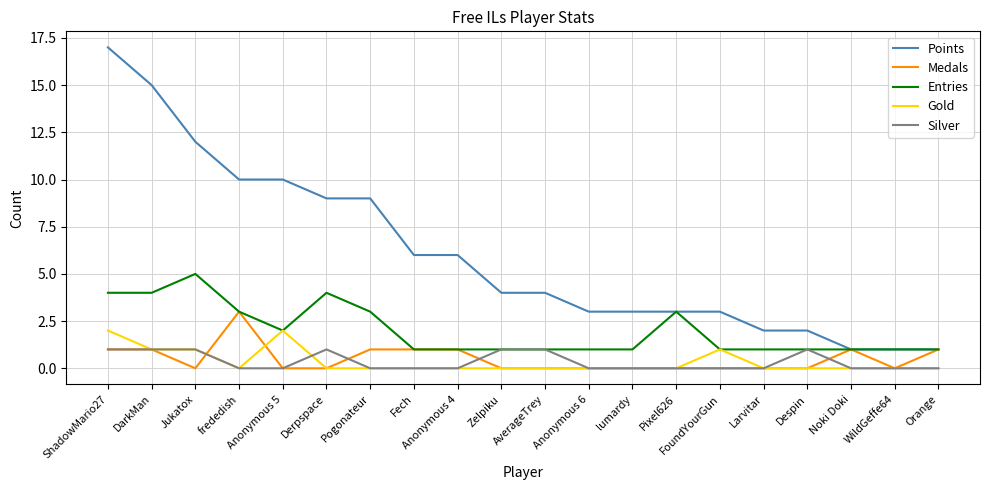

Is the value of Silver at Zelpiku greater than the value of Medals at frededish?

No